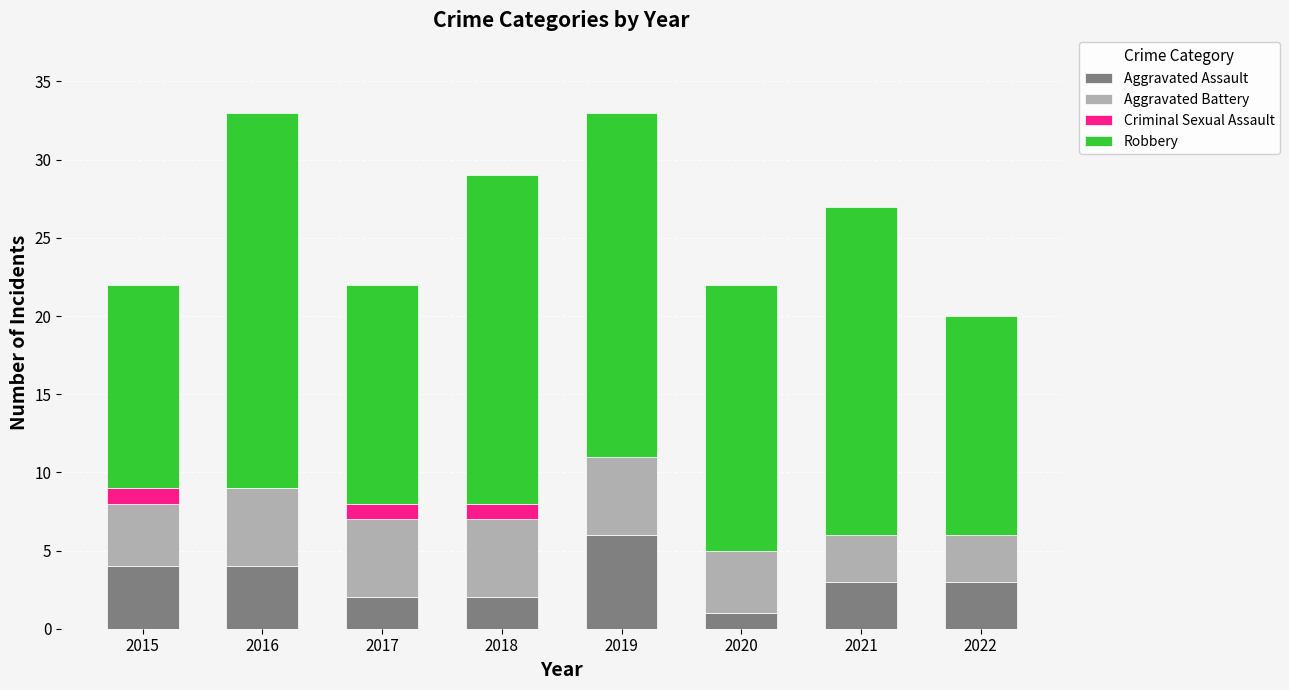

Are the bars grouped side by side (vs. stacked)?

No